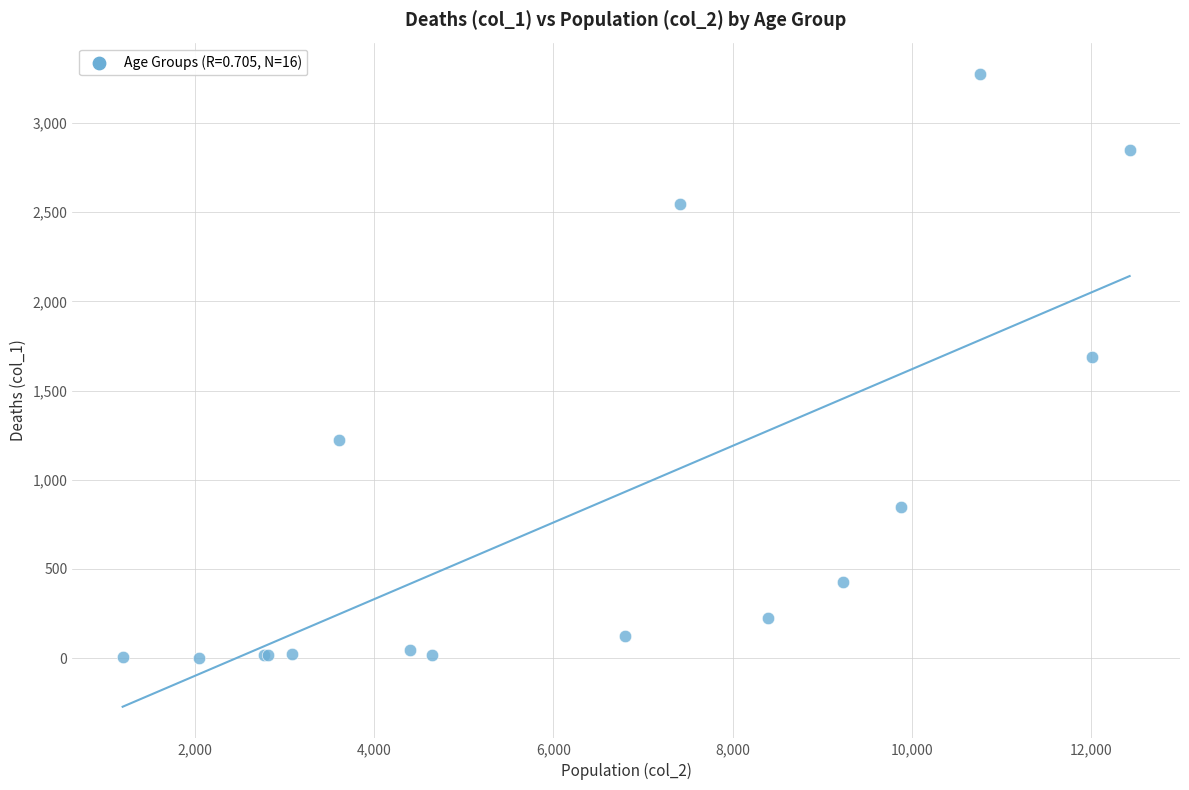

What Y value in the scatter plot is closest to 1638?

1690